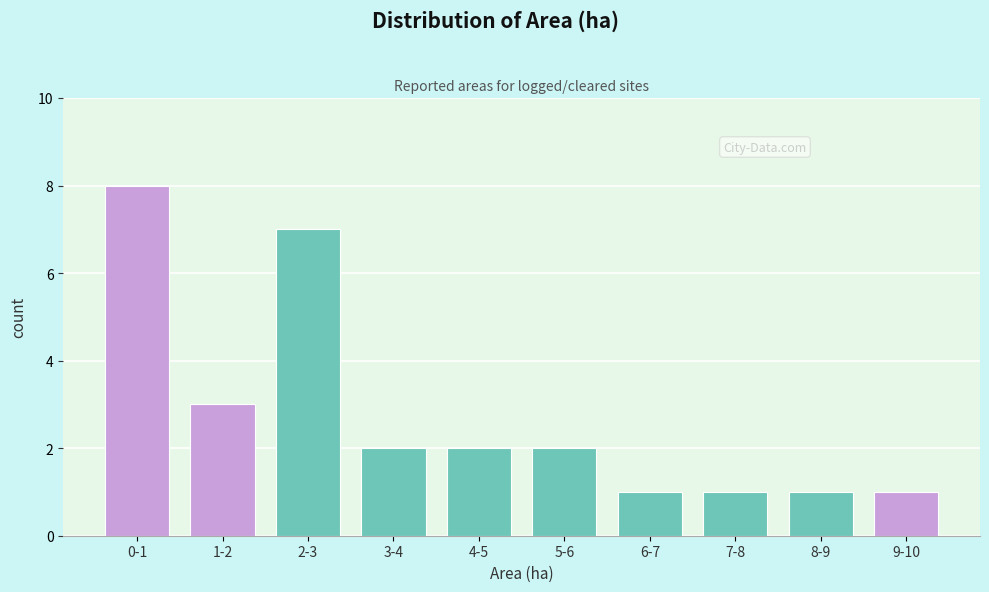

Reading right to left, what are all the values shown in this chart?

1	1	1	1	2	2	2	7	3	8